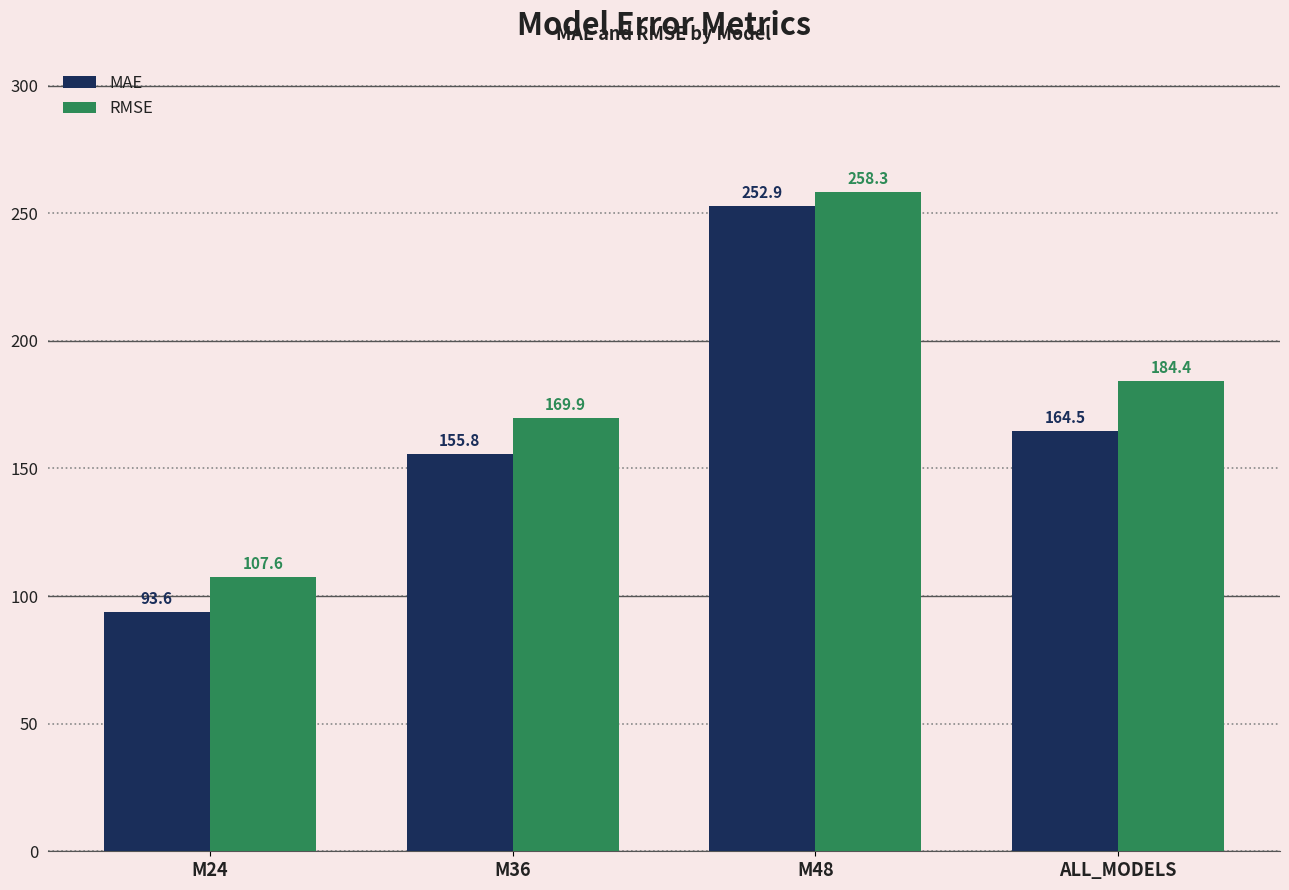

How many bars are there in each group?

2